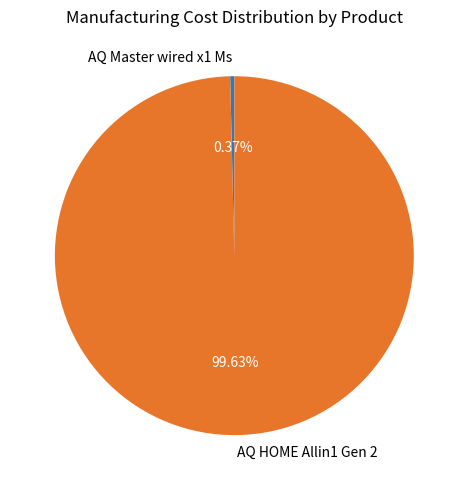

Is the sum of AQ Master wired x1 Ms and AQ HOME Allin1 Gen 2 greater than half?

Yes